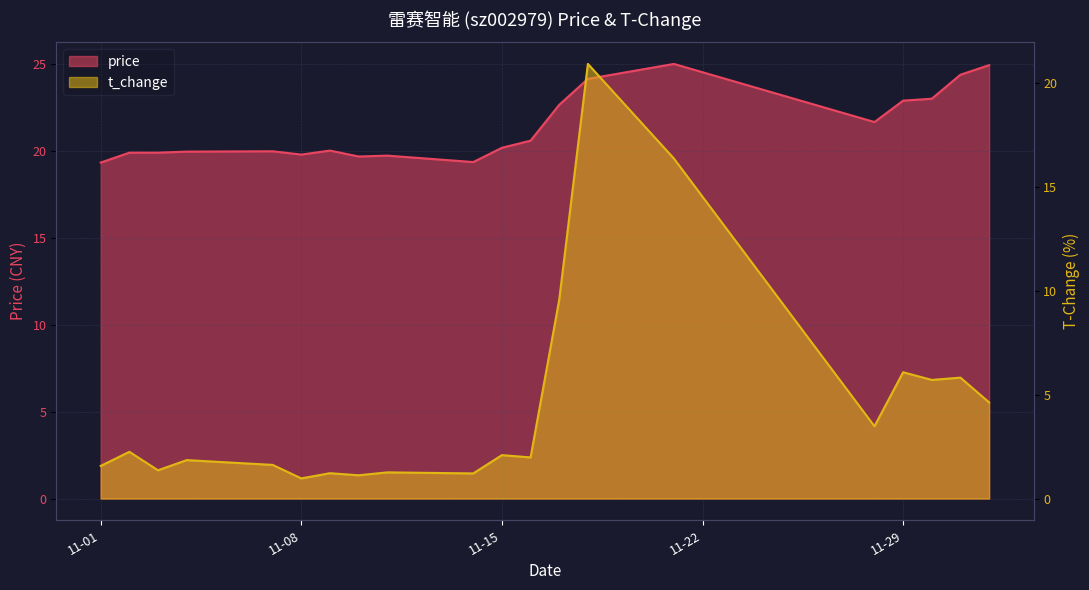

What is the average value of the t_change series?

4.6